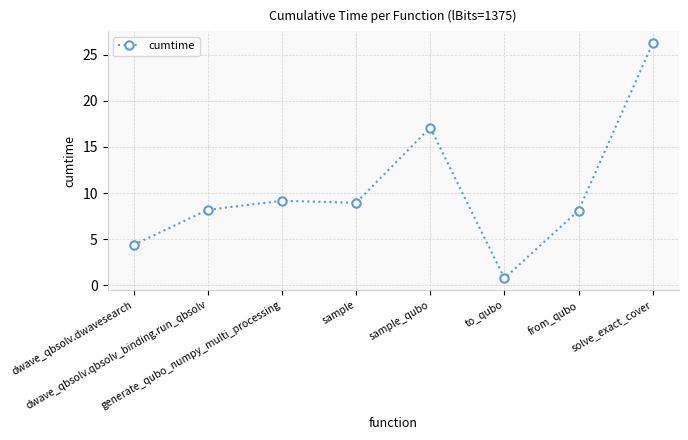

Approximately how many times larger is the value at sample compared to sample_qubo?

0.5